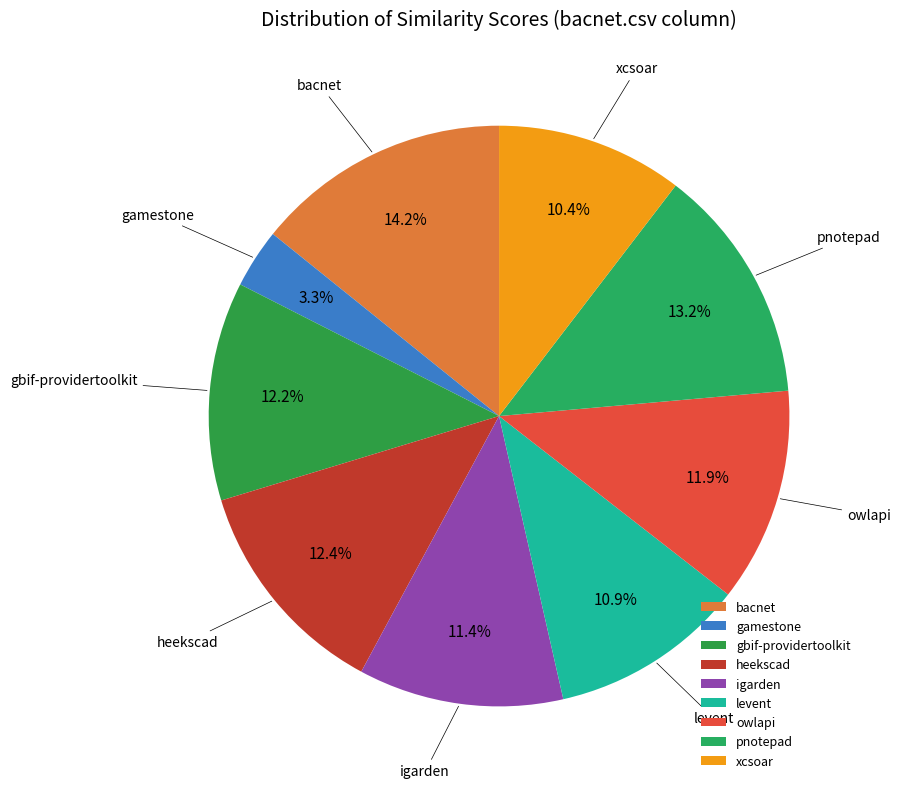

Which category has the biggest portion of the pie?

bacnet